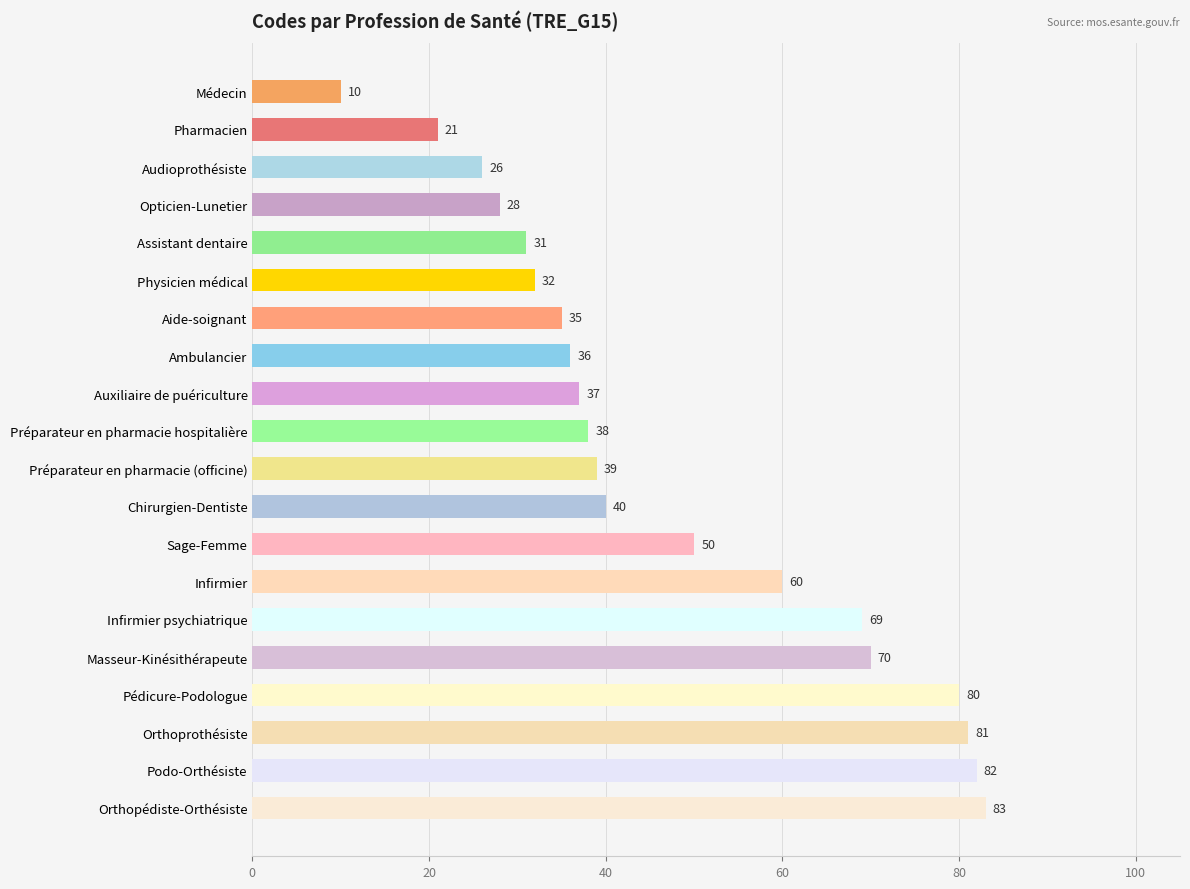

Reading top to bottom, what are all the values shown in this chart?

Médecin=10	Pharmacien=21	Audioprothésiste=26	Opticien-Lunetier=28	Assistant dentaire=31	Physicien médical=32	Aide-soignant=35	Ambulancier=36	Auxiliaire de puériculture=37	Préparateur en pharmacie hospitalière=38	Préparateur en pharmacie (officine)=39	Chirurgien-Dentiste=40	Sage-Femme=50	Infirmier=60	Infirmier psychiatrique=69	Masseur-Kinésithérapeute=70	Pédicure-Podologue=80	Orthoprothésiste=81	Podo-Orthésiste=82	Orthopédiste-Orthésiste=83